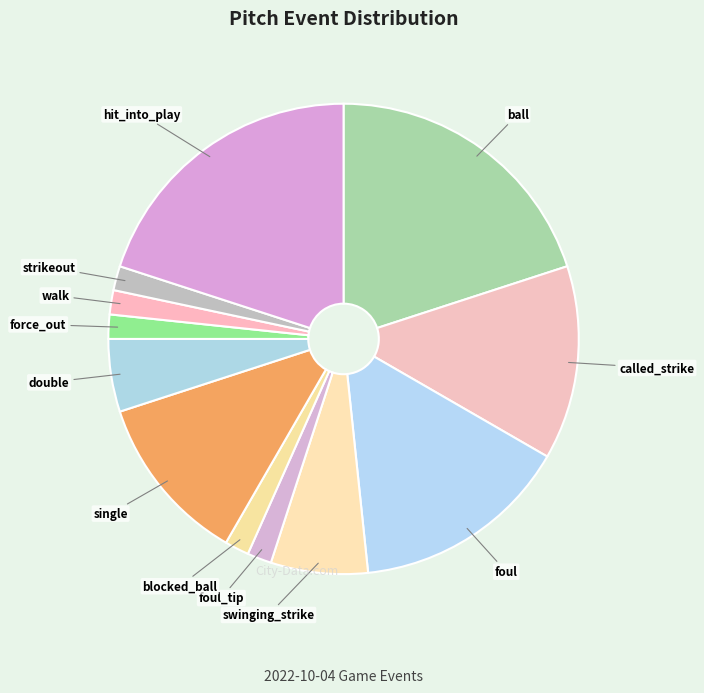

Approximately how many times larger is the value at ball compared to foul_tip?

12.0